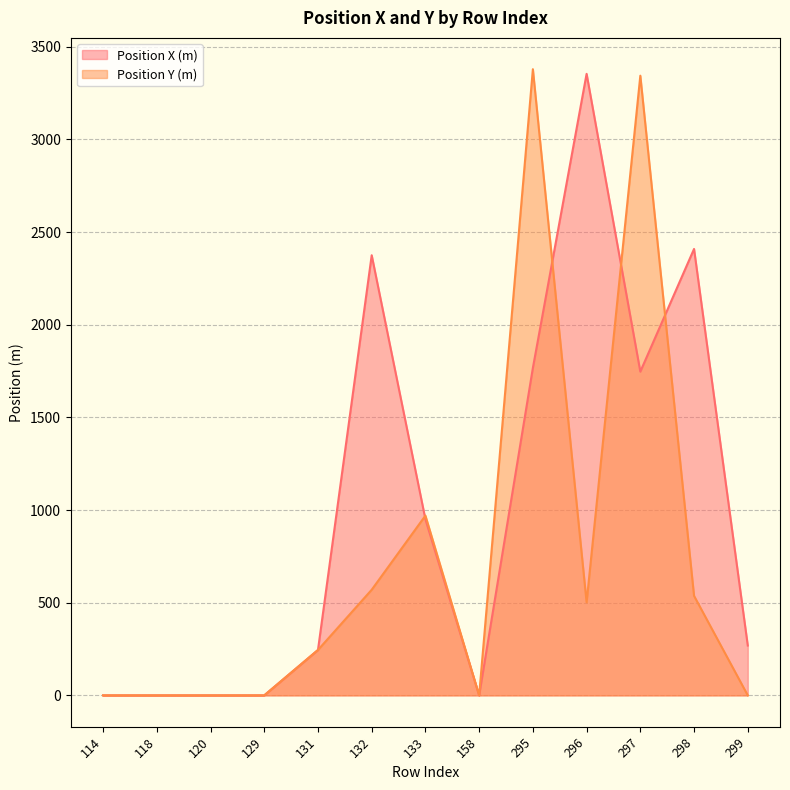

Which has a higher value, 298 or 132?

298